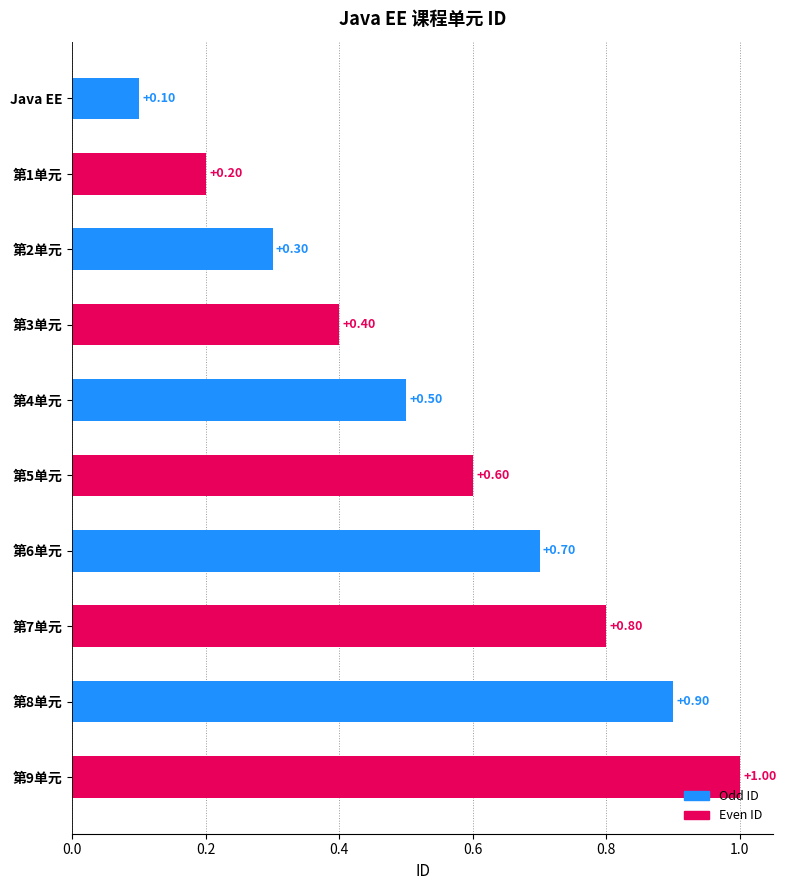

Where is the data nearest to the value 0?

Java EE